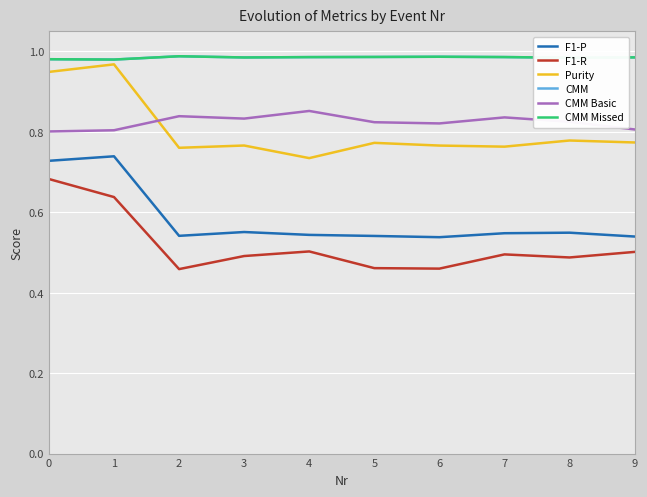

What is the total value across all series at 2?

4.6